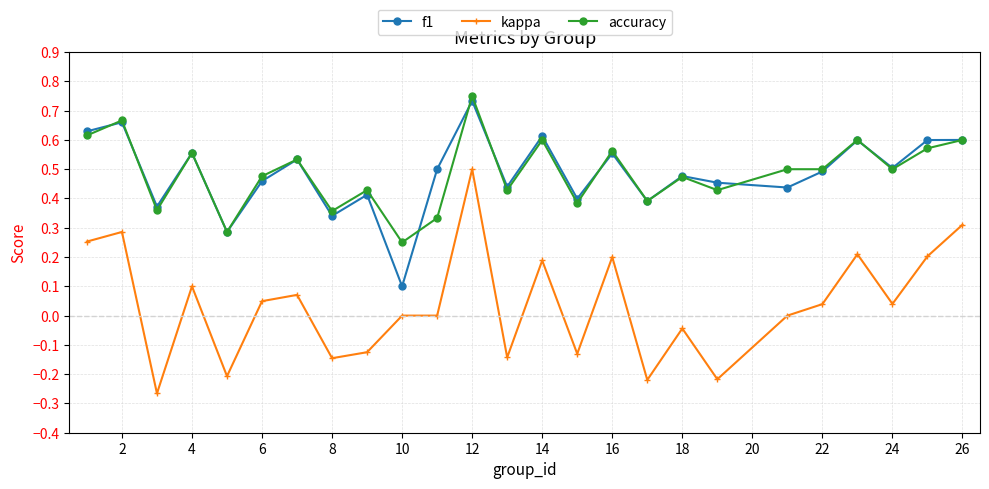

True or false: accuracy and kappa cross at least once.

False